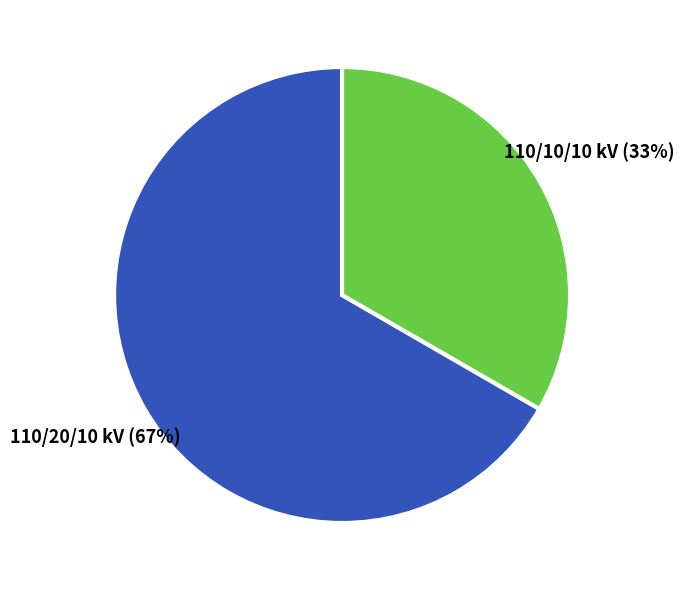

Is there any slice that represents more than half of the pie?

Yes